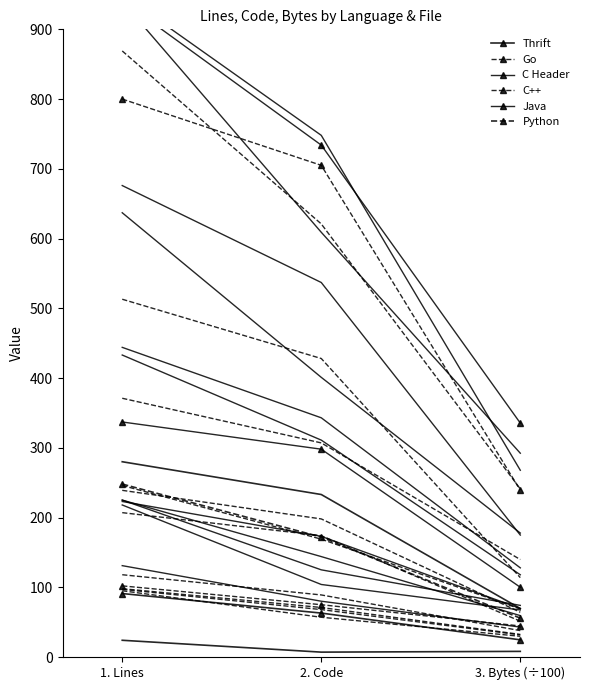

What is the difference between the Thrift values at 2. Code and 3. Bytes (÷100)?

38.4